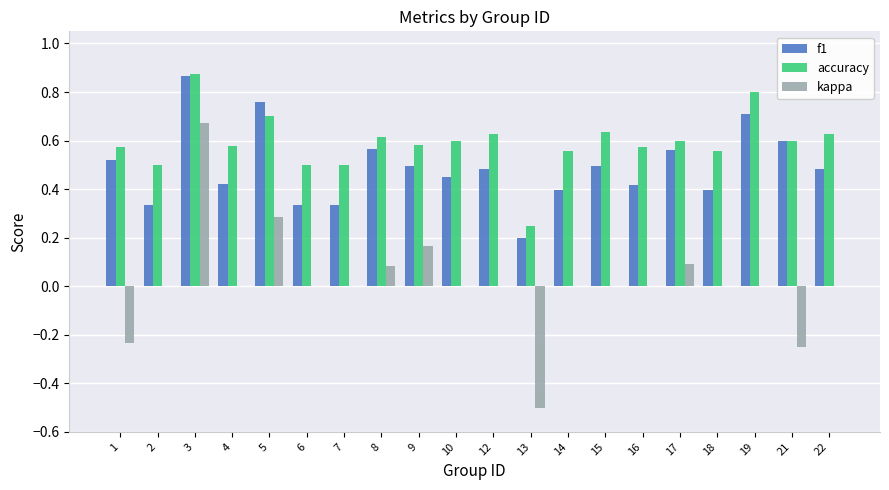

Is the value of f1 at 10 greater than the value of accuracy at 2?

No